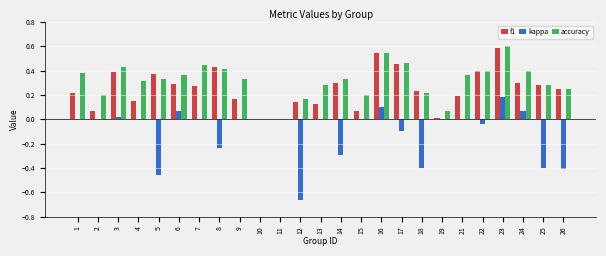

The f1 series shows 0.0 at 10. True or false?

True